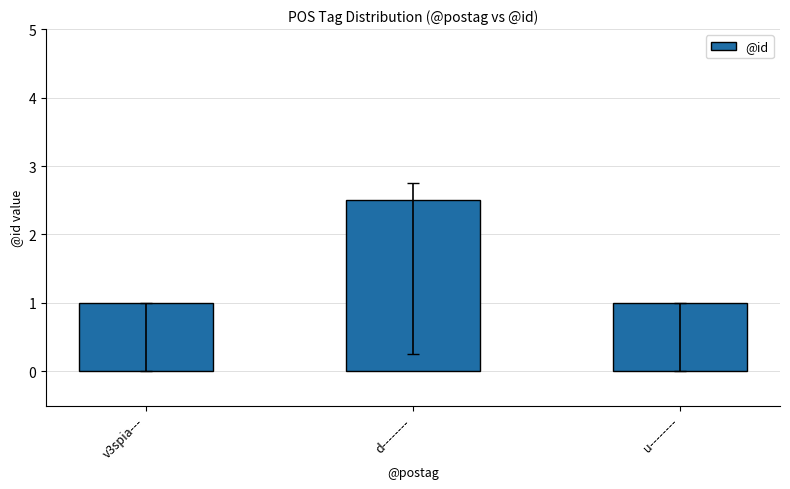

How many distinct data groups are displayed?

1